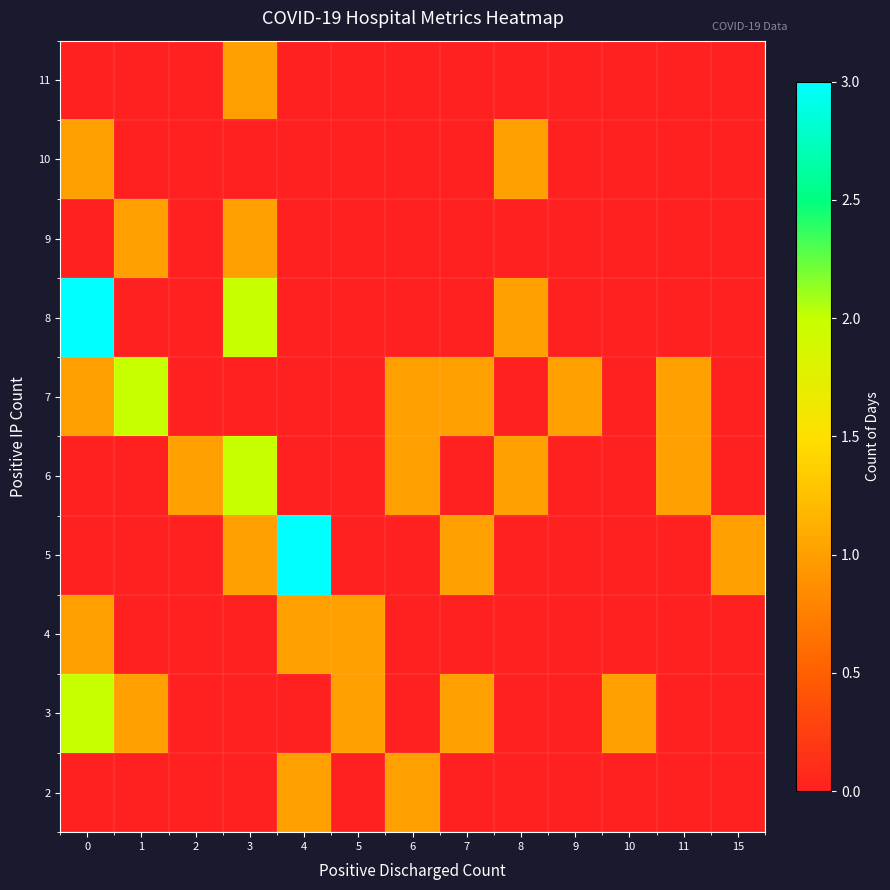

What is the total value across all series at 6?

3